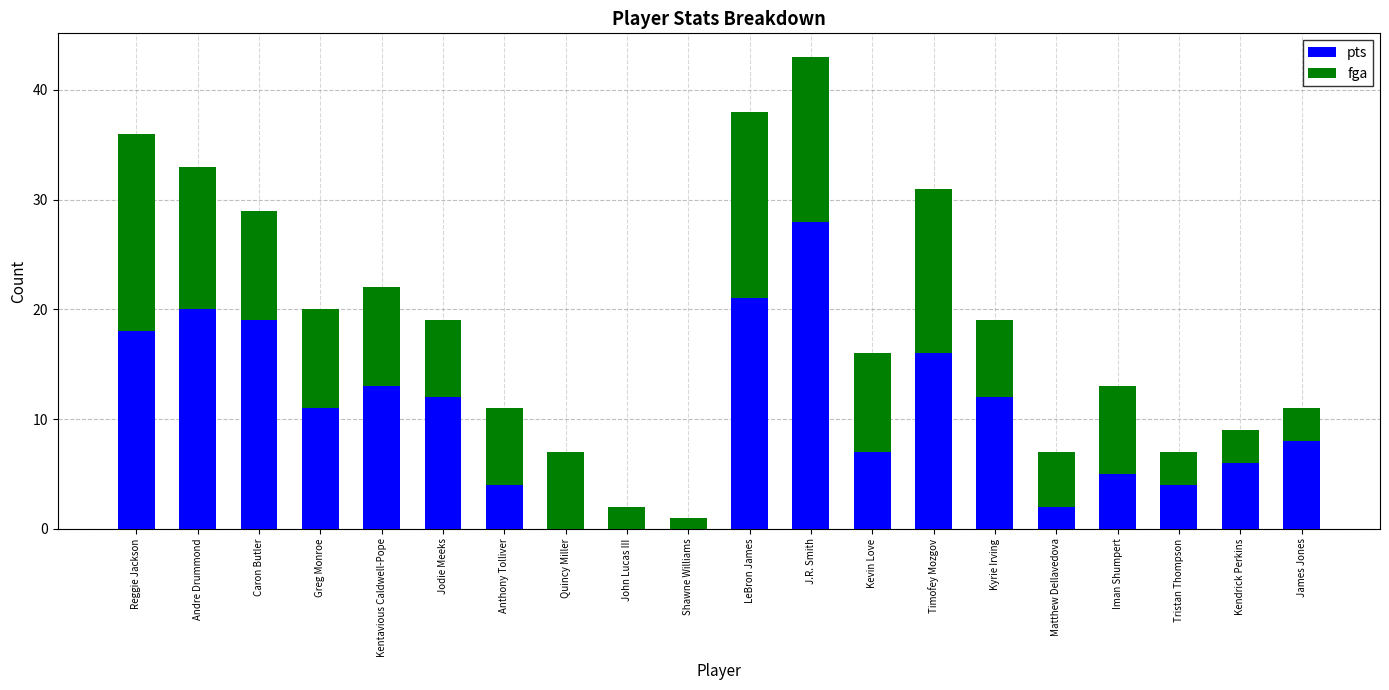

Are the bars grouped side by side (vs. stacked)?

No